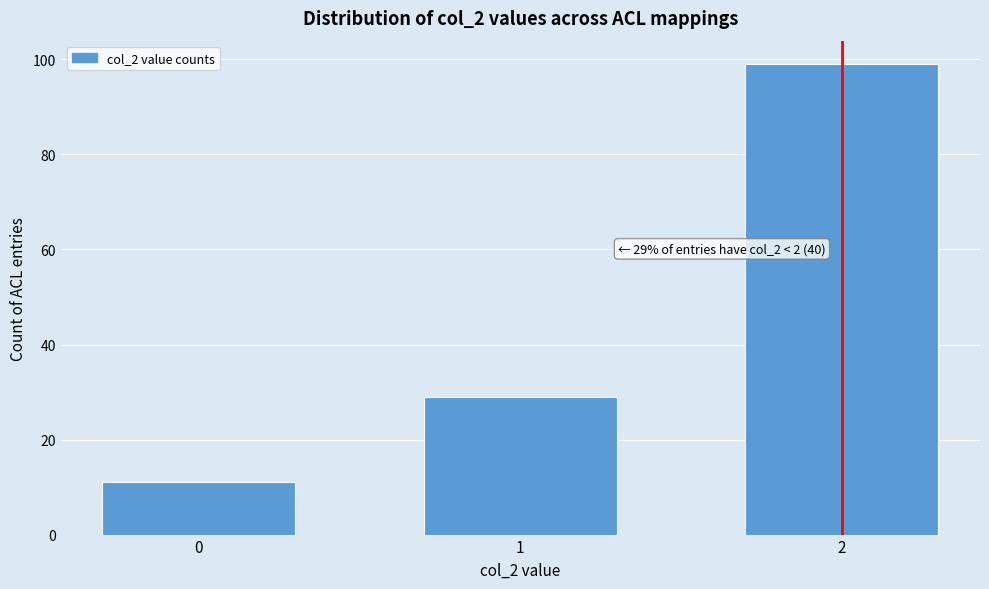

Reading left to right, list all the values displayed in this chart.

0=11	1=29	2=99